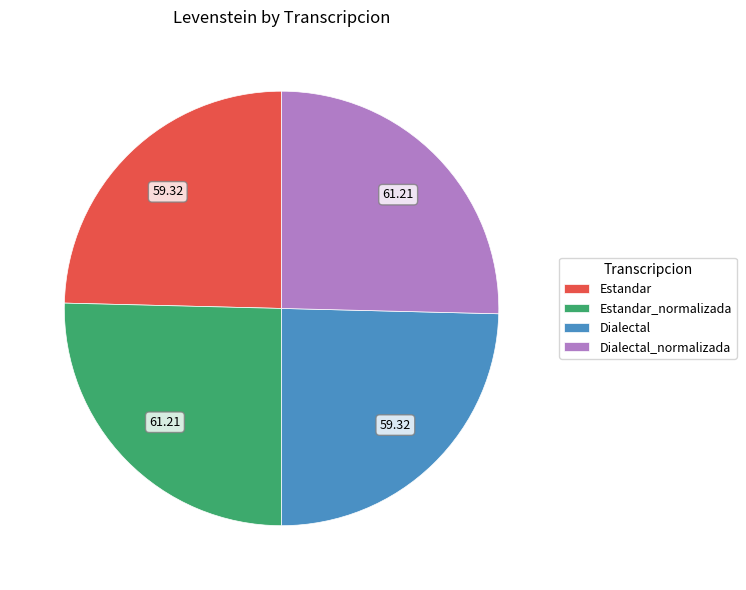

Between Estandar_normalizada and Estandar, which is larger?

Estandar_normalizada